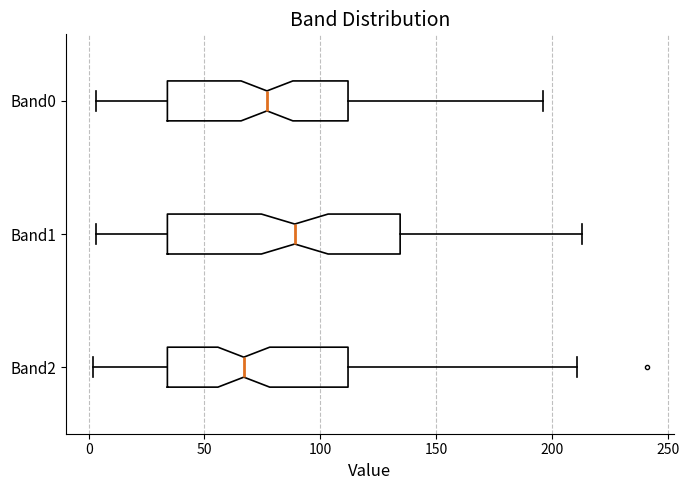

Reading bottom to top, read every box against the x-axis: the position of its median line, the range the box covers, and the ends of its whiskers. The values are not printed on the chart, so give them approximately, as read against the axis.

Band2: median 65, box 35 to 110, whiskers 0 to 210
Band1: median 90, box 35 to 135, whiskers 5 to 215
Band0: median 75, box 35 to 110, whiskers 5 to 195